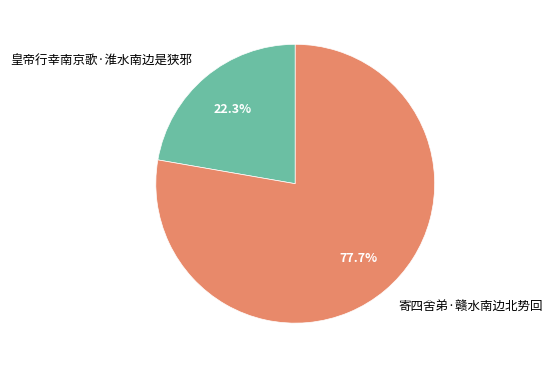

Is it true that 寄四舍弟·赣水南边北势回 is 78% of the pie?

True